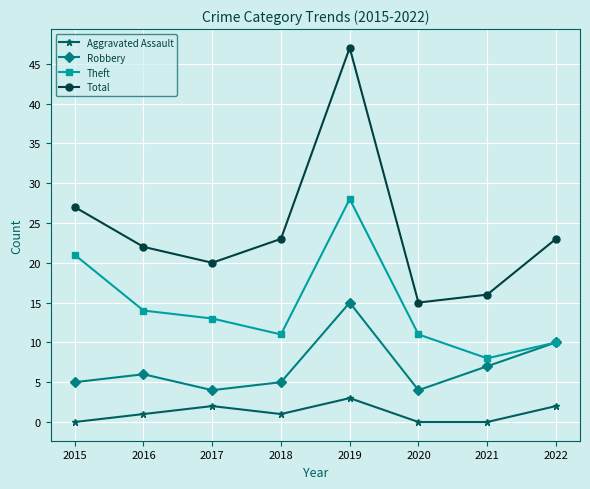

In Robbery, how many points are lower than both neighbors (excluding endpoints)?

2